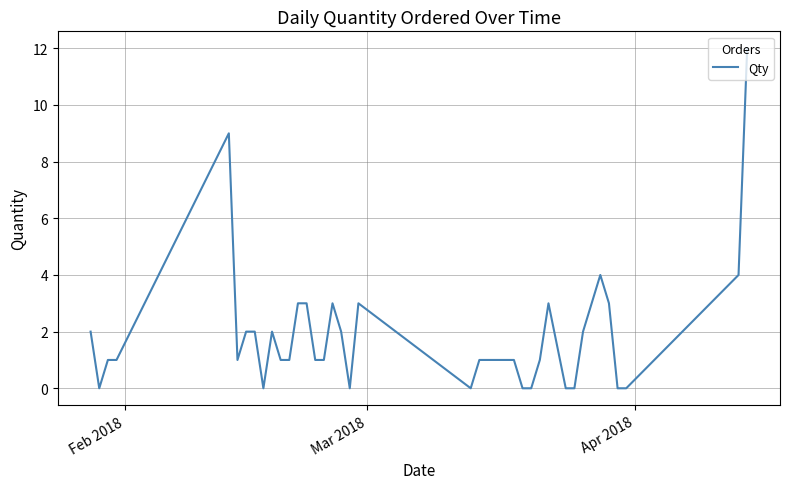

How many lines are shown in the chart?

1